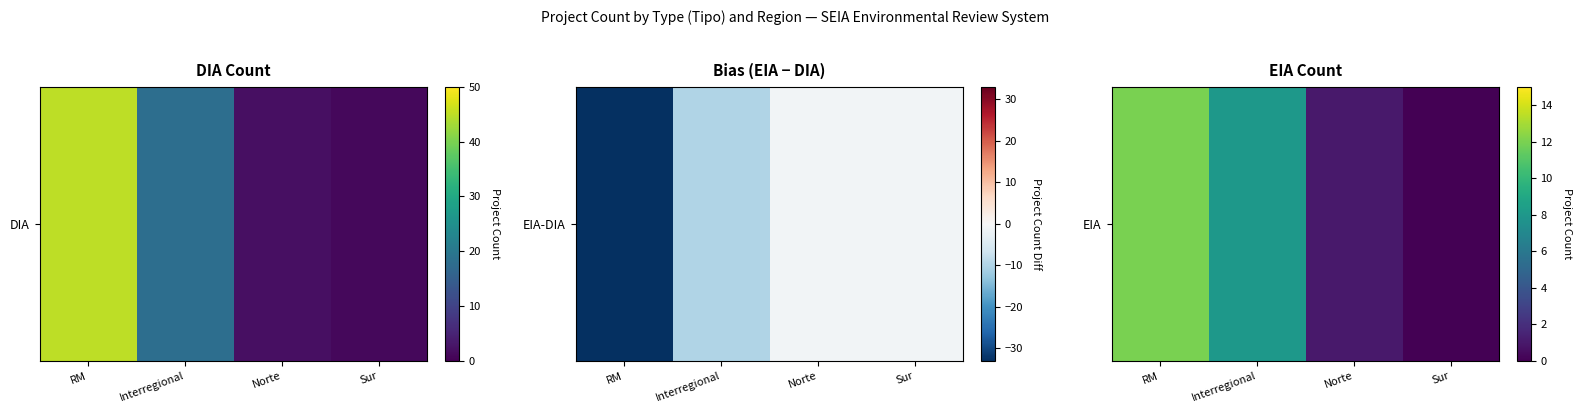

How many positive values are there?

3